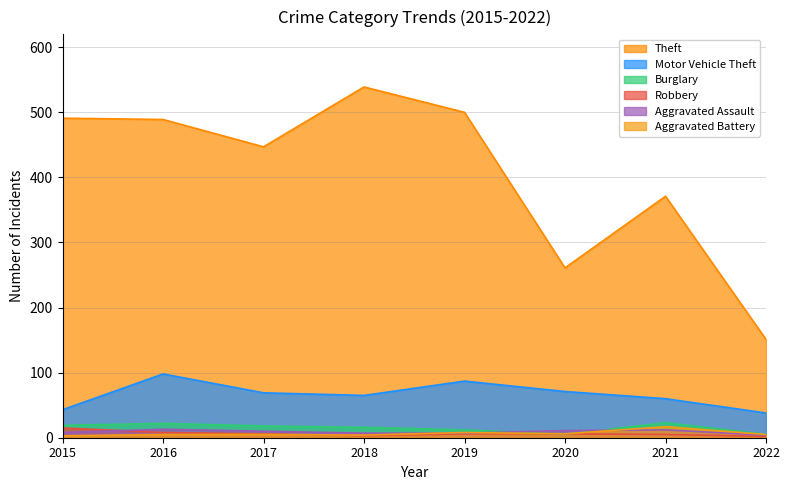

The value of Theft at 2020 is 374. True or false?

False